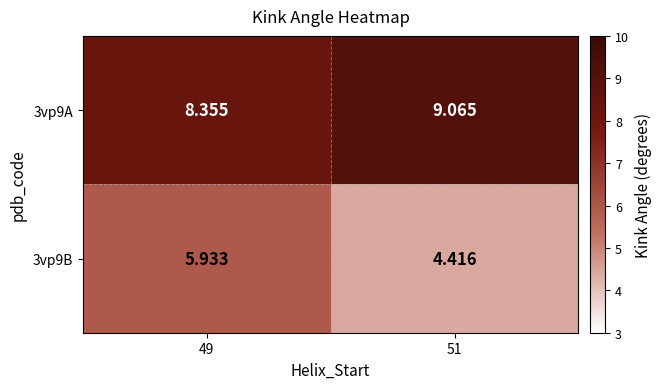

What is the difference between the highest and lowest values at 51?

4.6